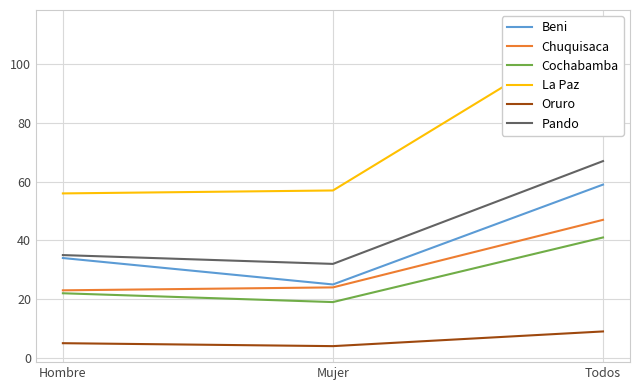

At how many categories does at least one series exceed 61?

1